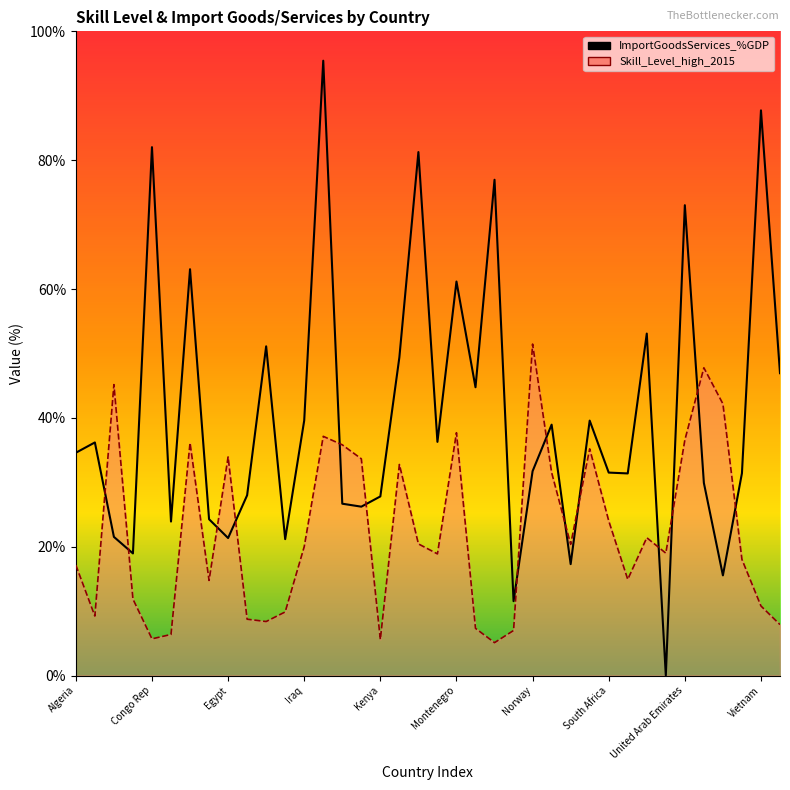

Which series changed the most between Kenya and United States?

Skill_Level_high_2015